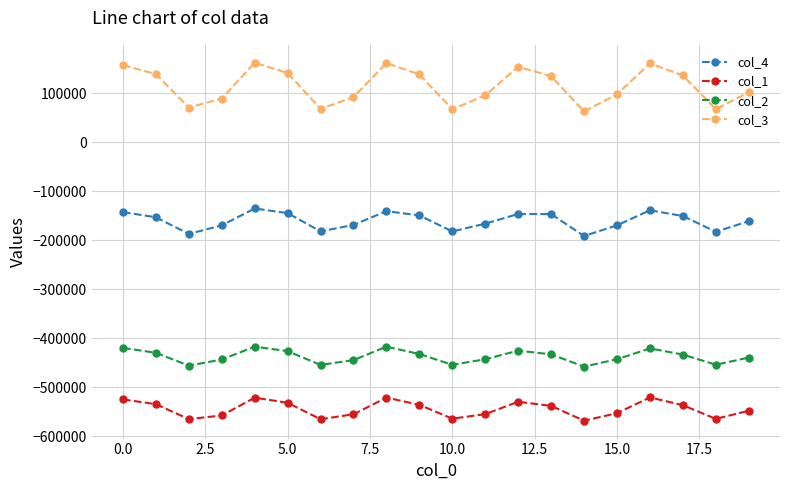

What is the average value of the col_1 series?

-544225